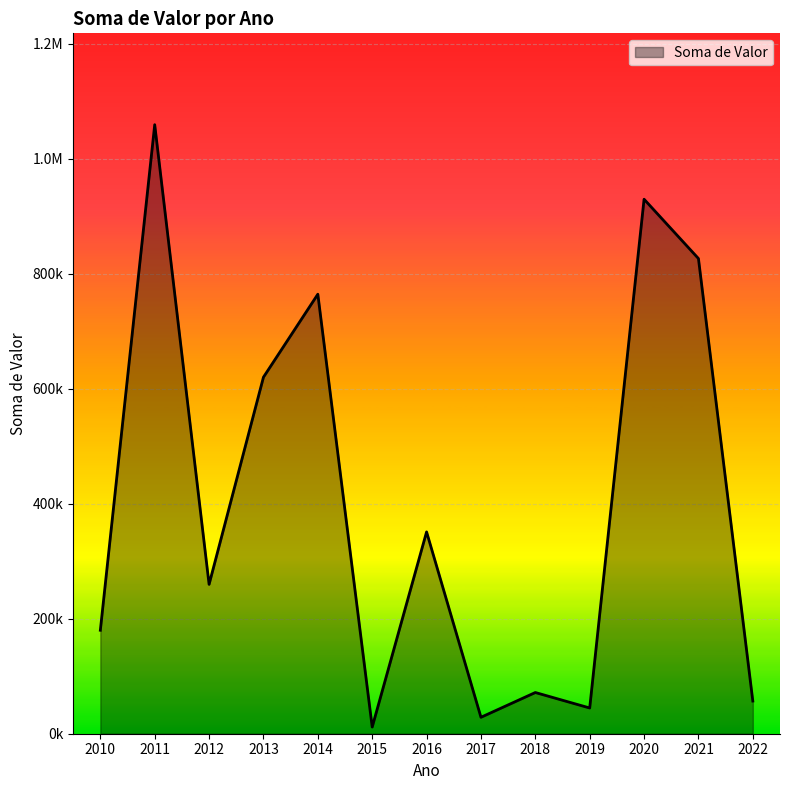

The chart shows a value of 242016.2 at 2010. True or false?

False